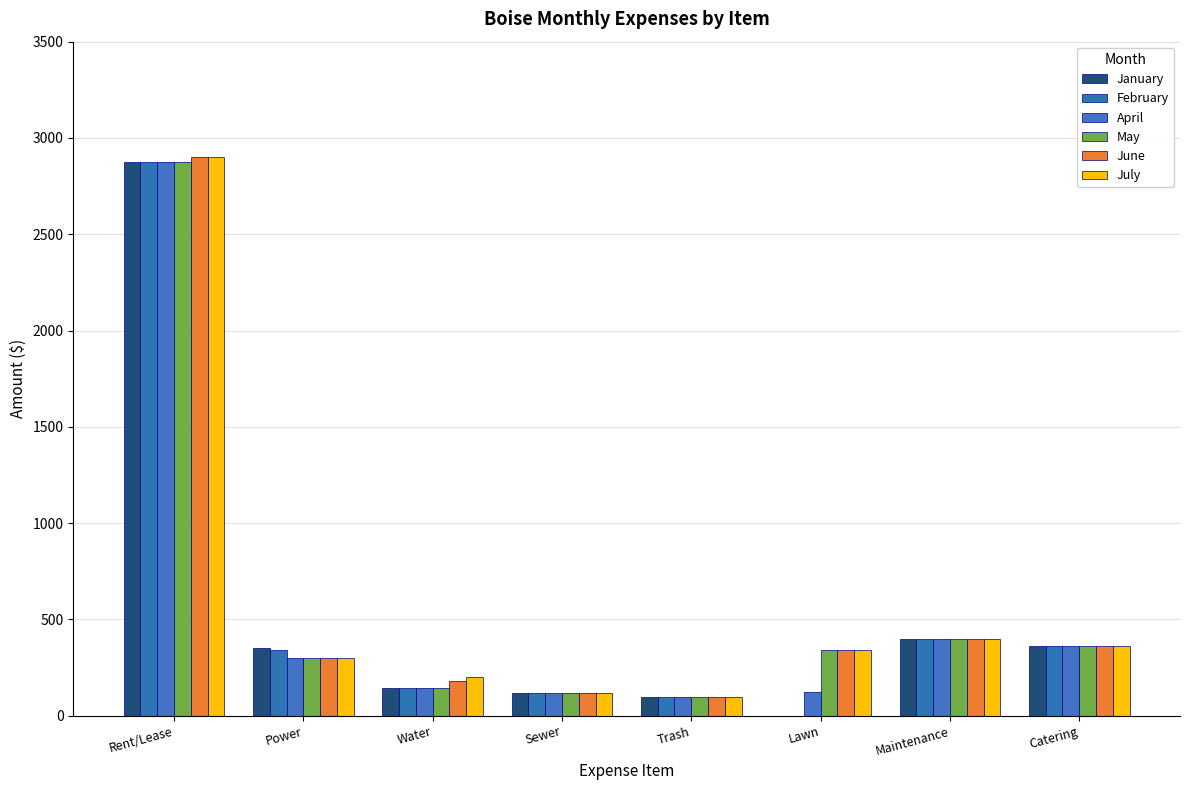

What is the difference between the February values at Lawn and Maintenance?

400